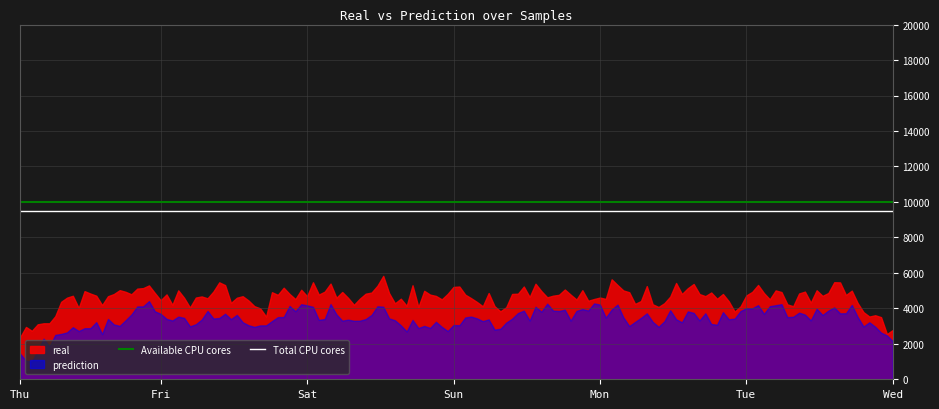

Rank the series by their average value, from highest to lowest.

real, prediction